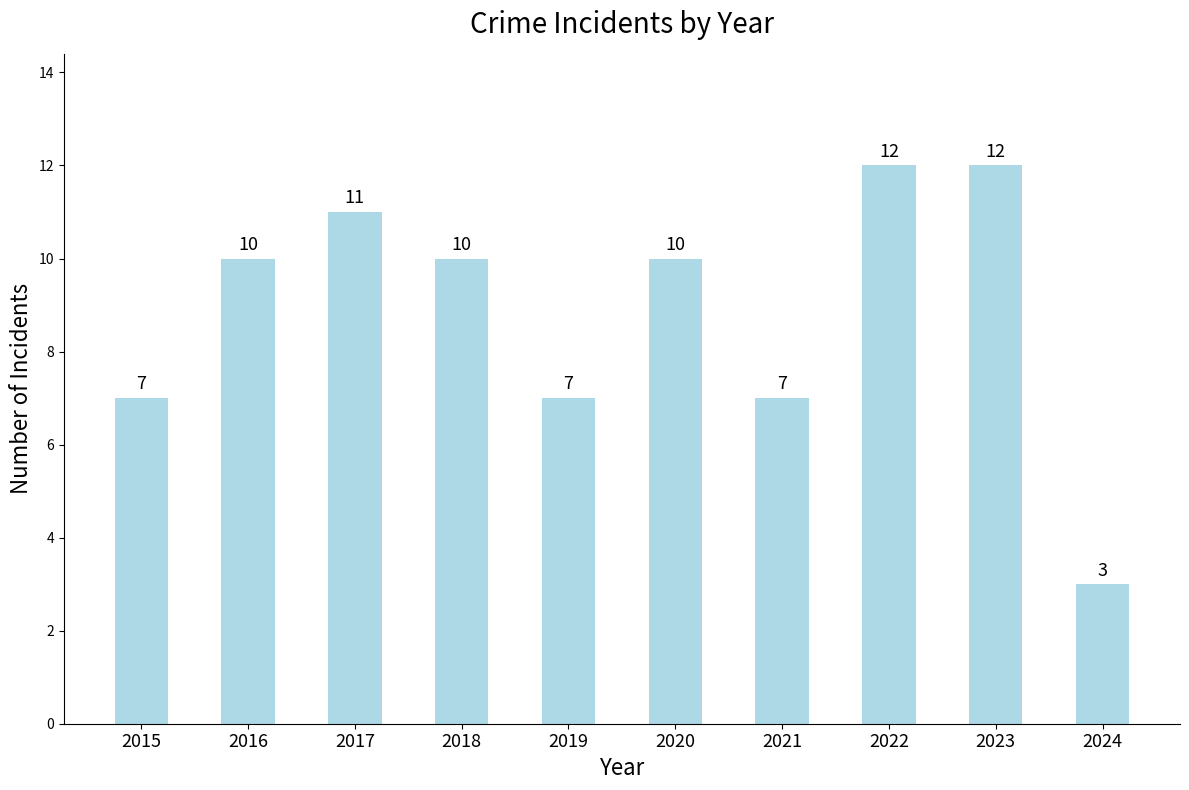

What is the value of the 8th bar from the left?

12